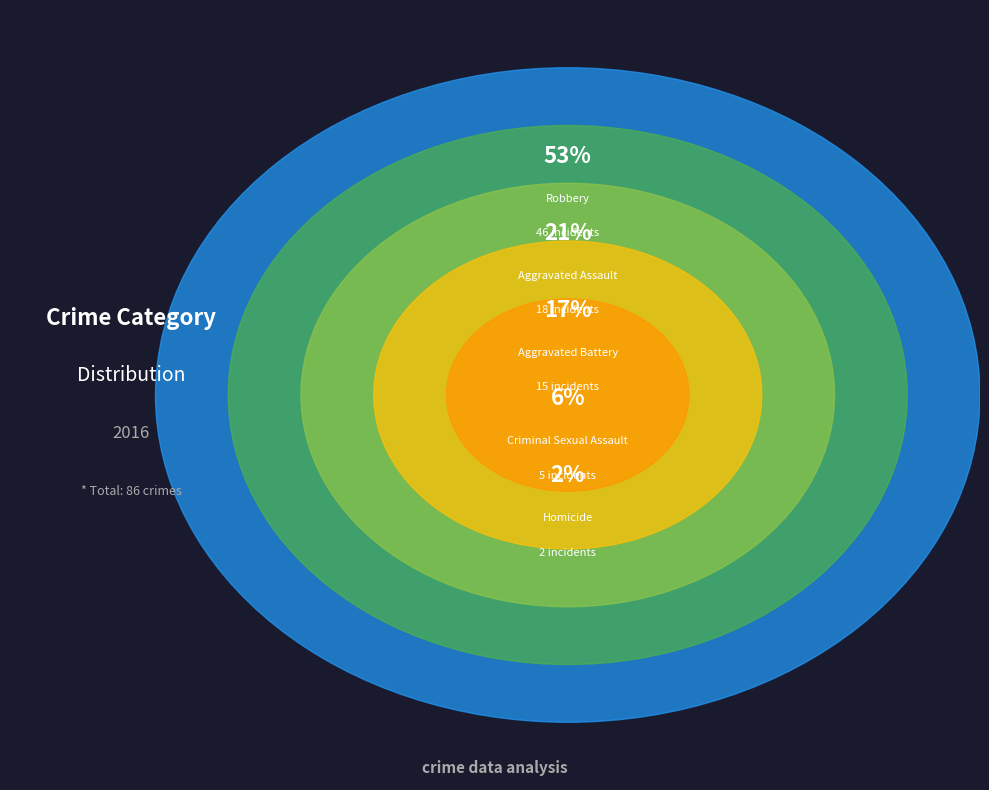

What is the smallest slice in the pie chart?

Homicide